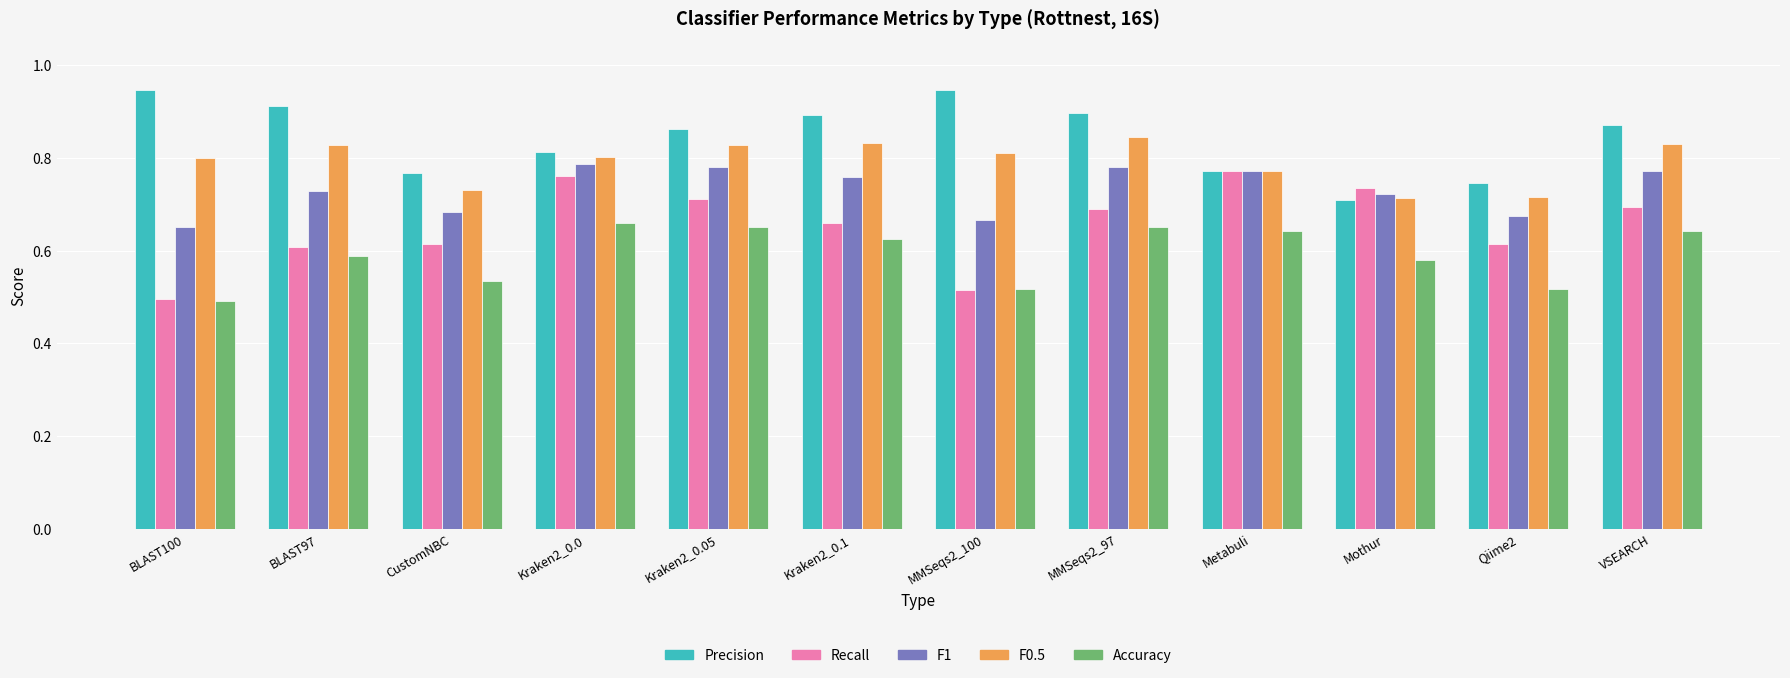

At CustomNBC, list the series in order from smallest to largest.

Accuracy, Recall, F1, F0.5, Precision